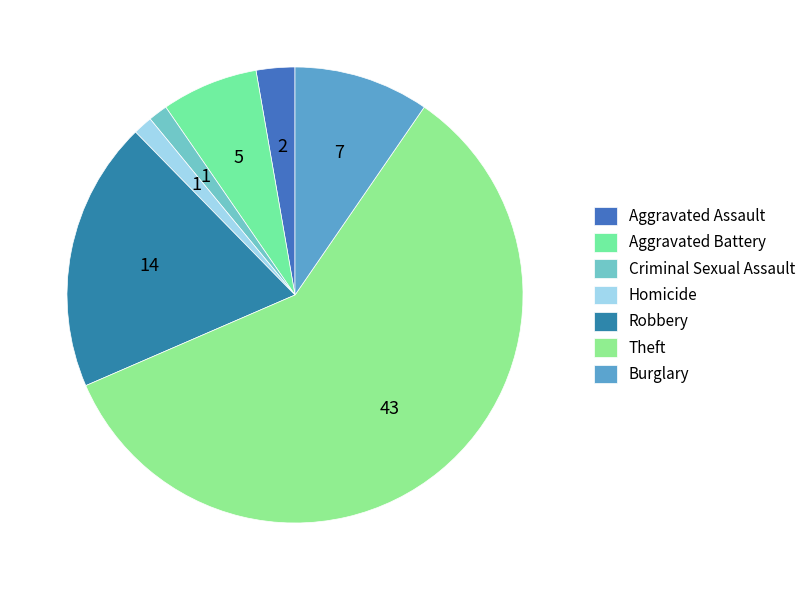

To the nearest percent, what is the average slice percentage?

14%